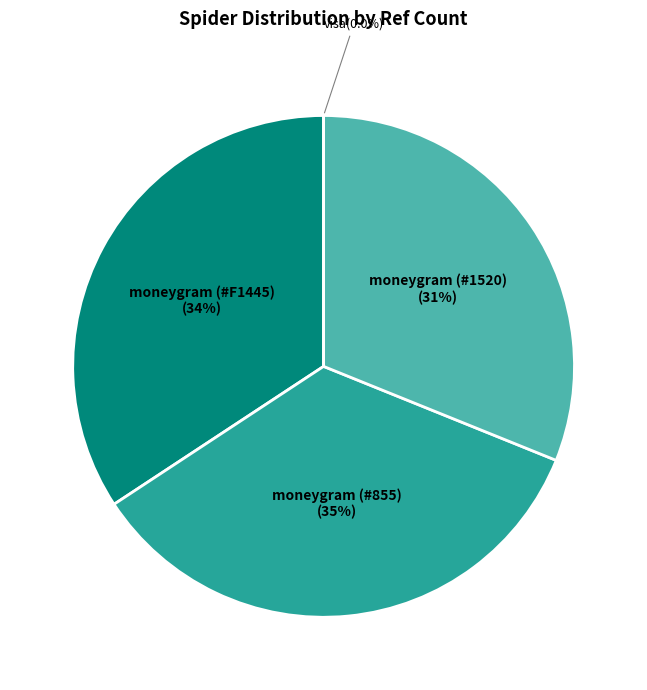

To the nearest percent, what is the average slice percentage?

25%